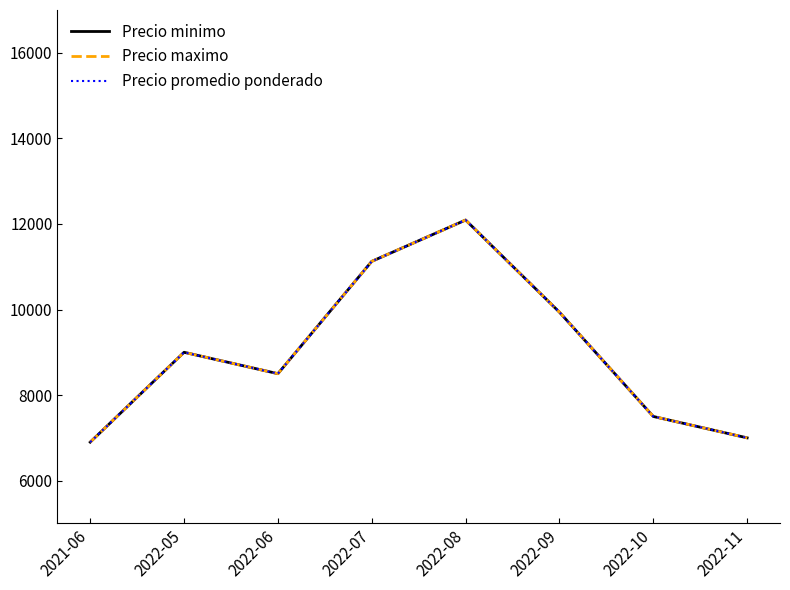

Which category has the highest value across all series?

2022-08